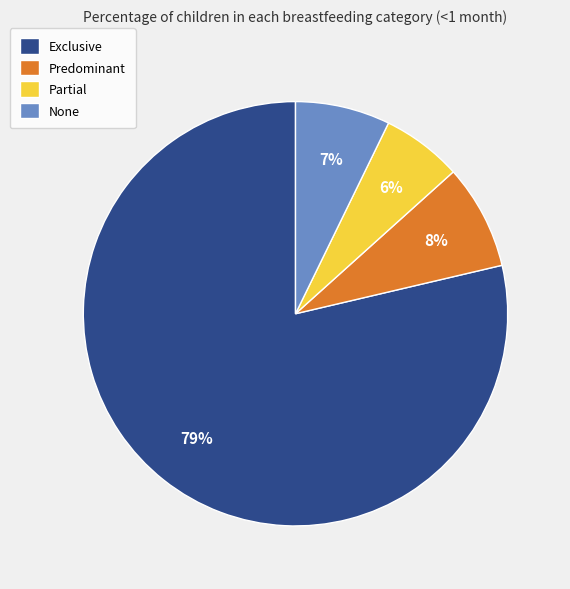

Count the number of slices in the pie.

4